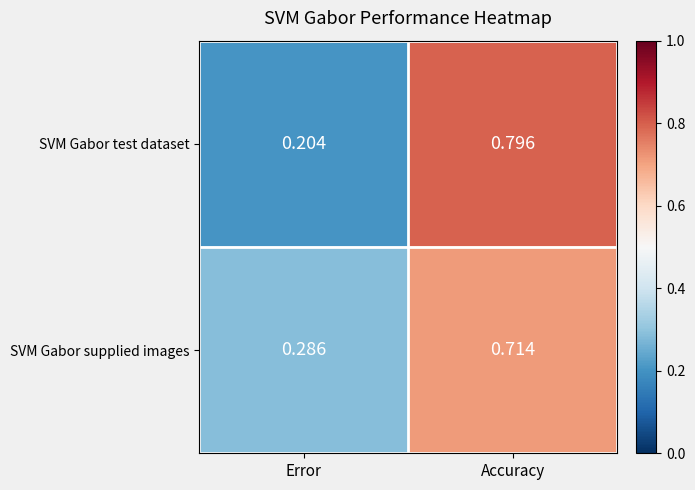

At Accuracy, list the series in order from largest to smallest.

SVM Gabor test dataset, SVM Gabor supplied images